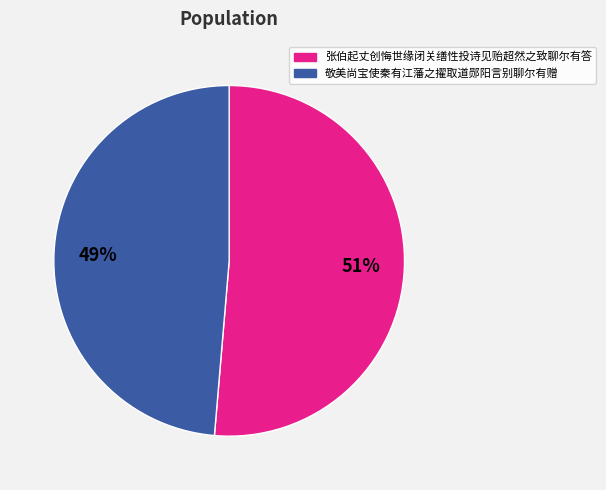

Between 张伯起丈创悔世缘闭关缮性投诗见贻超然之致聊尔有答 and 敬美尚宝使秦有江藩之擢取道郧阳言别聊尔有赠, which is larger?

张伯起丈创悔世缘闭关缮性投诗见贻超然之致聊尔有答